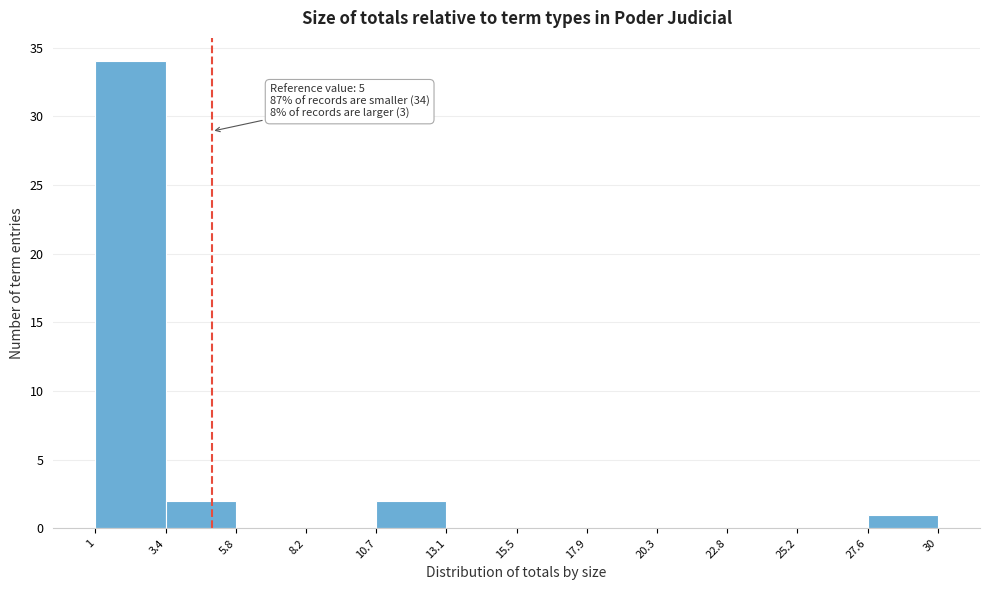

Over which range of the x-axis is the bar tallest?

1 to 3.4